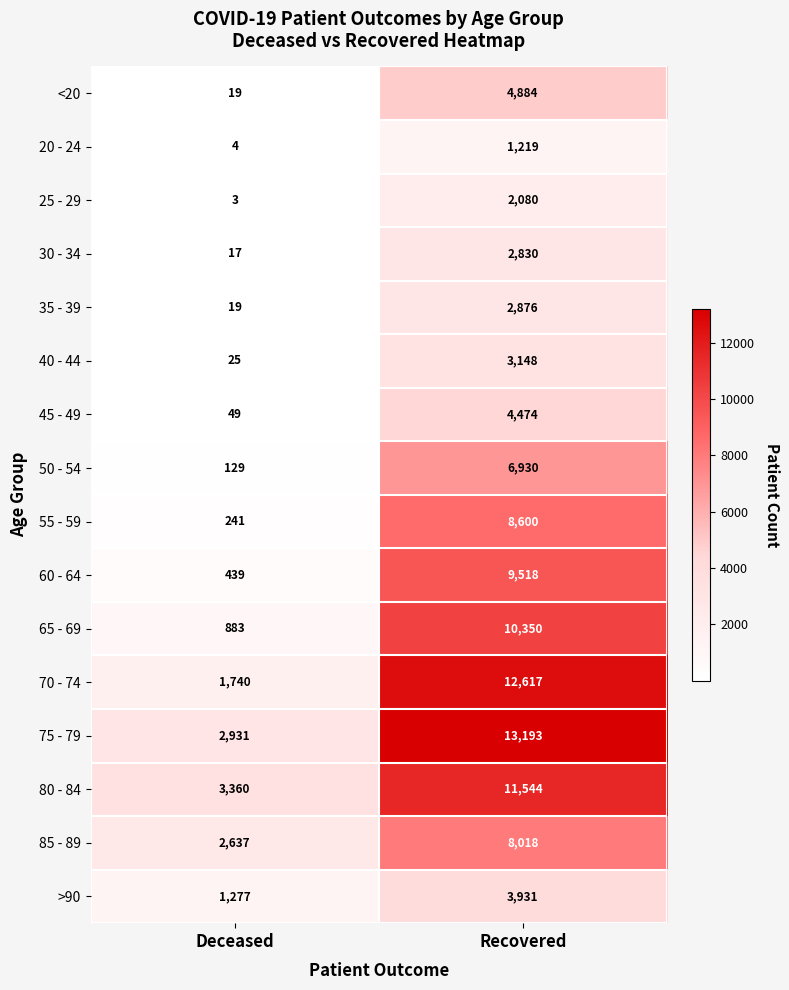

Rank the series by their maximum value, from highest to lowest.

75 - 79, 70 - 74, 80 - 84, 65 - 69, 60 - 64, 55 - 59, 85 - 89, 50 - 54, <20, 45 - 49, >90, 40 - 44, 35 - 39, 30 - 34, 25 - 29, 20 - 24